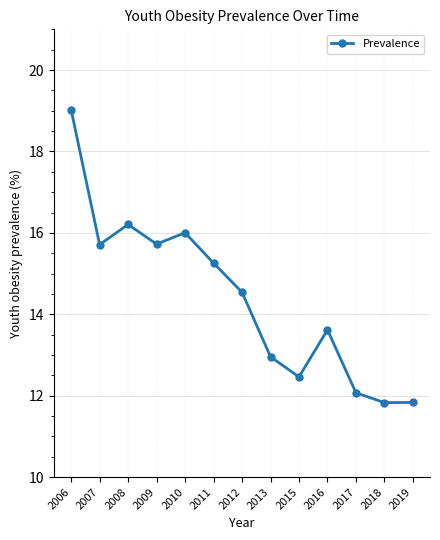

The value at 2007 is 5.3. True or false?

False